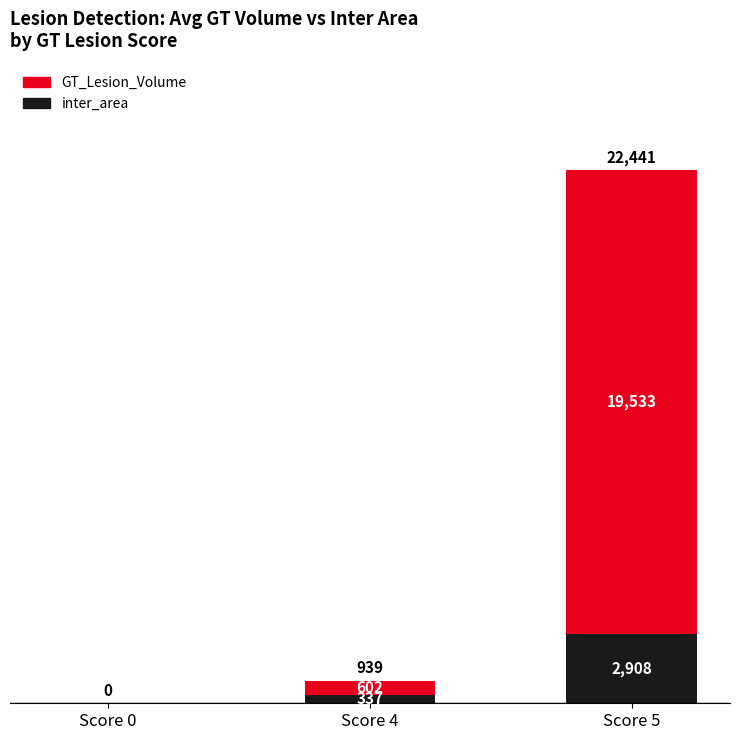

Are the bars grouped side by side (vs. stacked)?

No